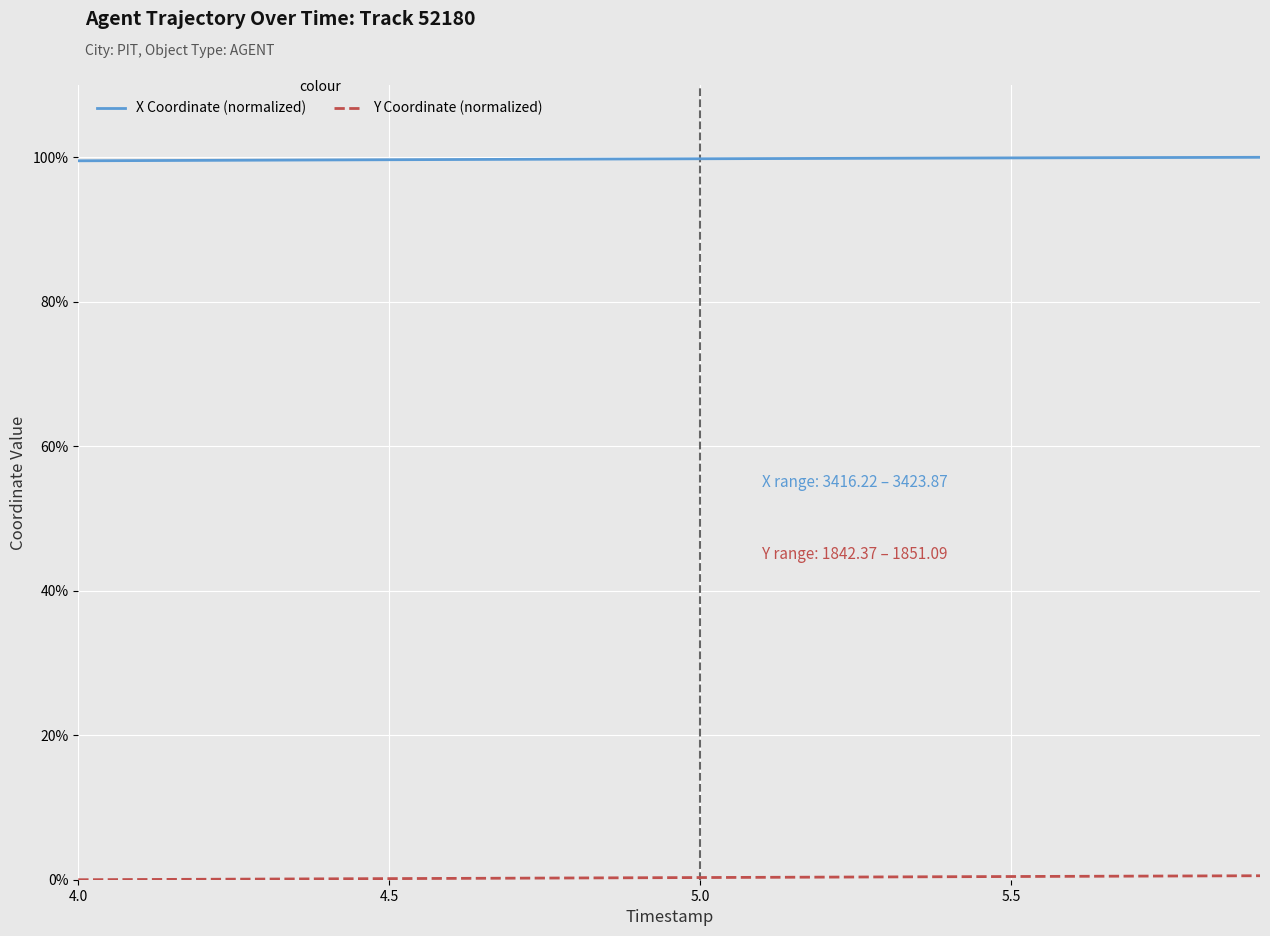

What is the maximum value shown in the chart?

100.0